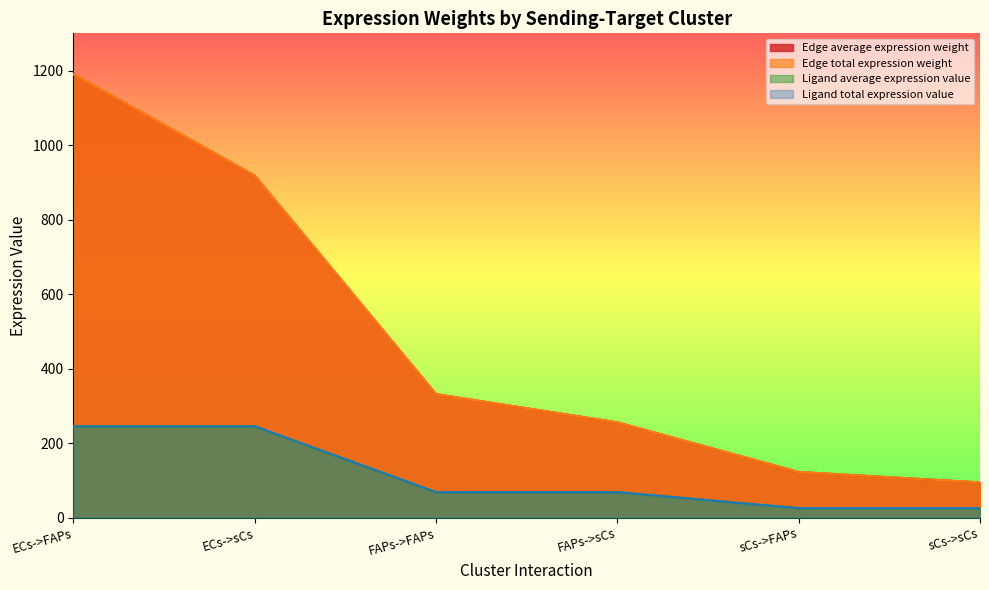

At how many categories does at least one series exceed 1066?

1